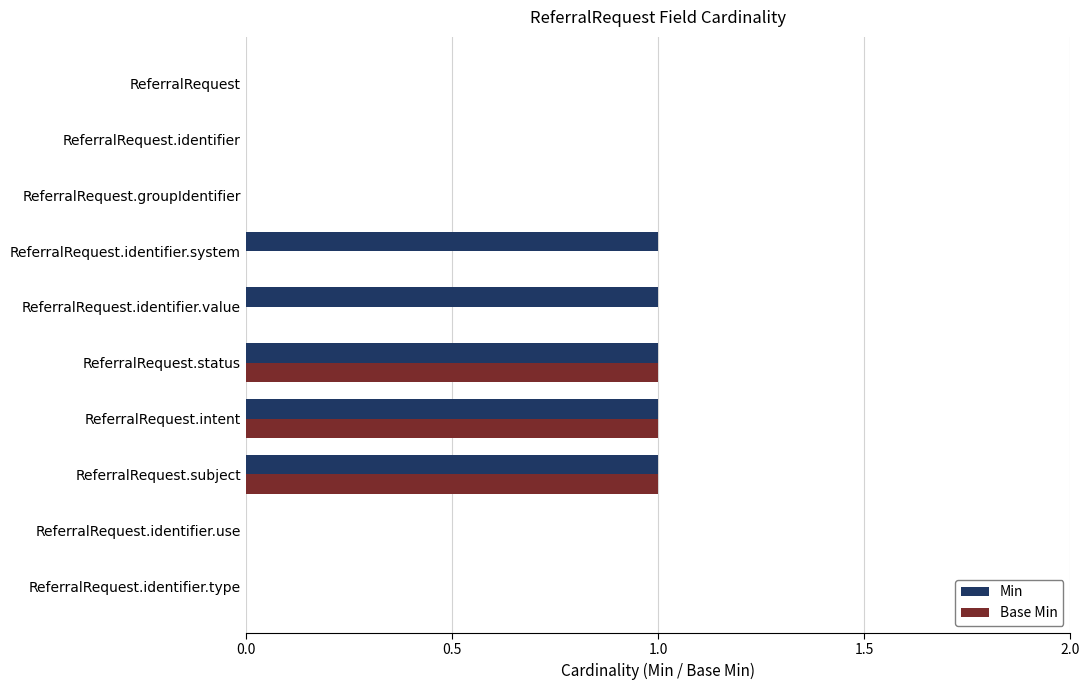

True or false: Min has a value of 1 at ReferralRequest.identifier.type.

False